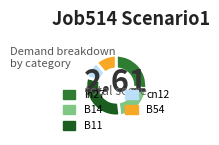

The in27 slice represents 27% of the pie. True or false?

True